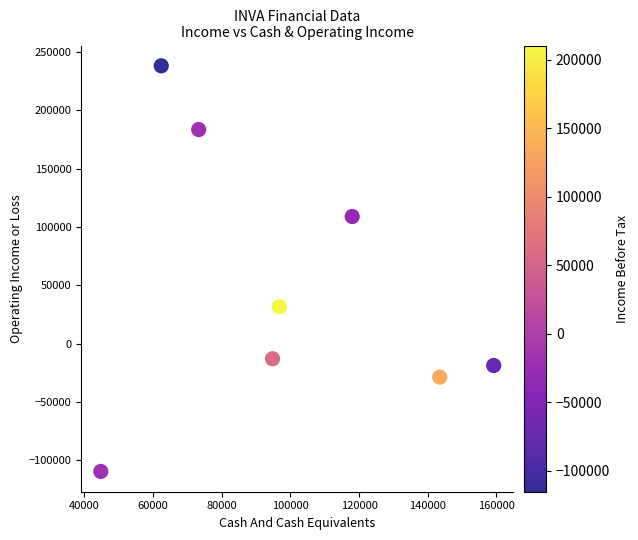

What Y value in the scatter plot is closest to 64300?

31600